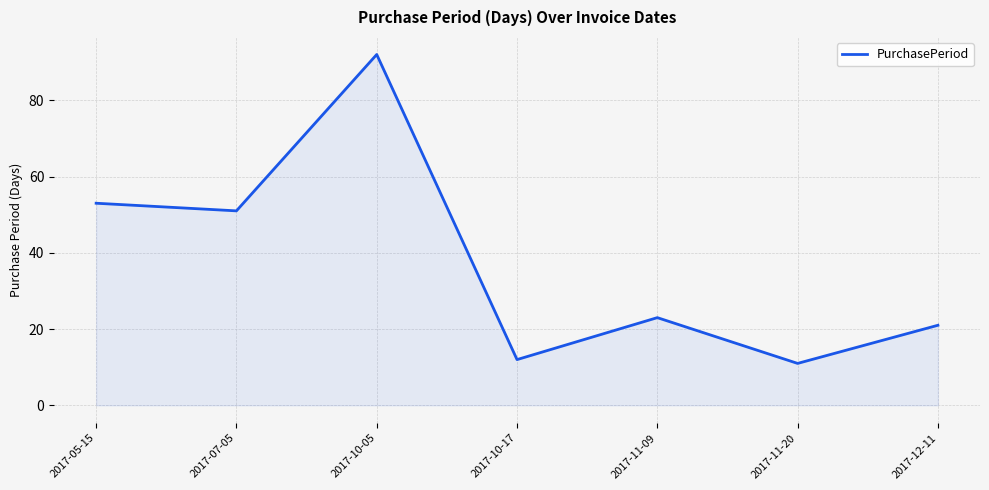

At which label is the value closest to 51?

2017-07-05